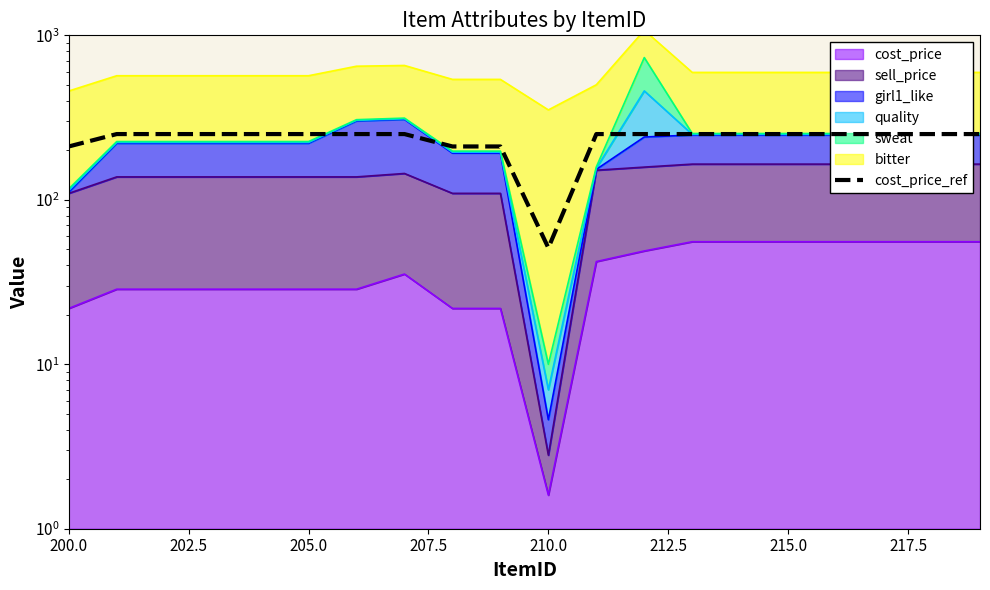

What is the maximum value shown in the chart?

251.0